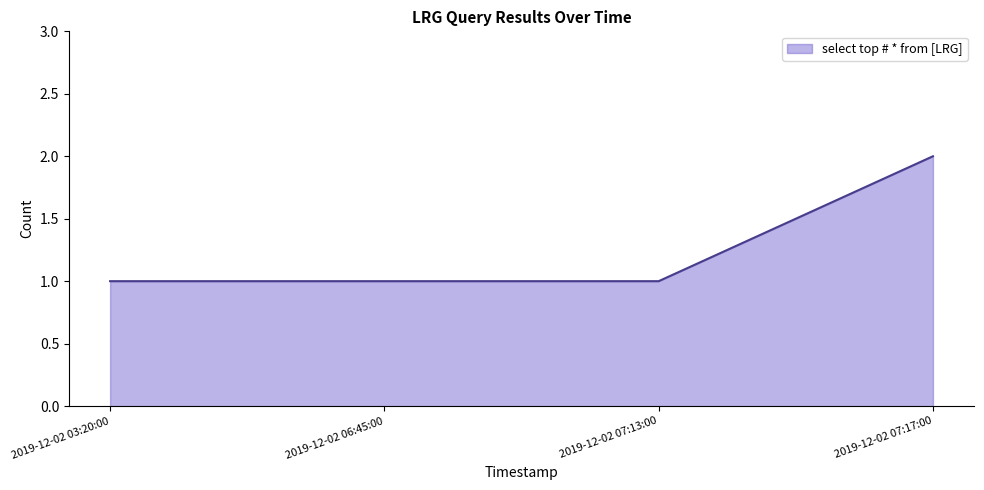

True or false: the data has more than 1 interior local peaks.

False